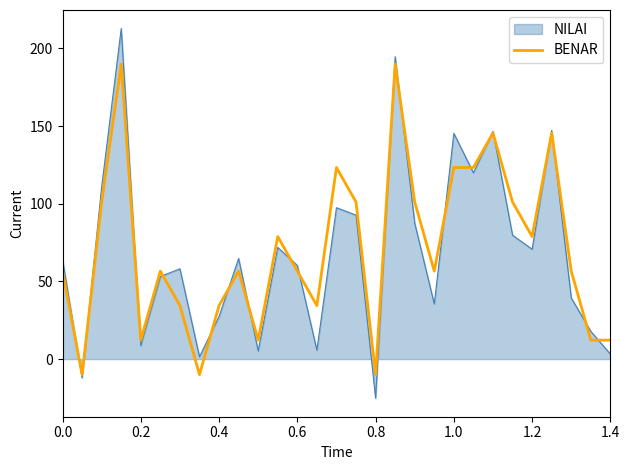

What is the maximum value shown in the chart?

212.8